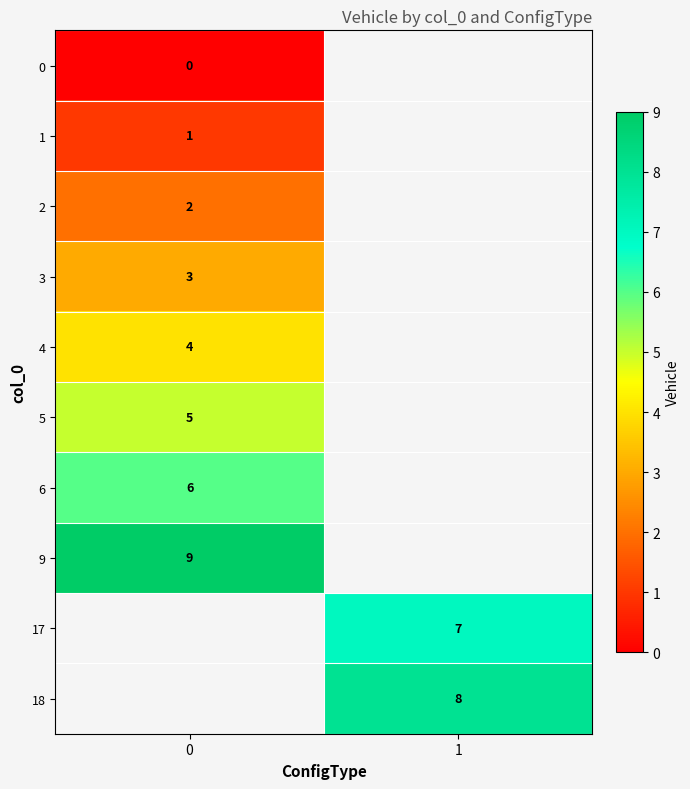

What is the spread (max minus min) of values at 0?

9.0